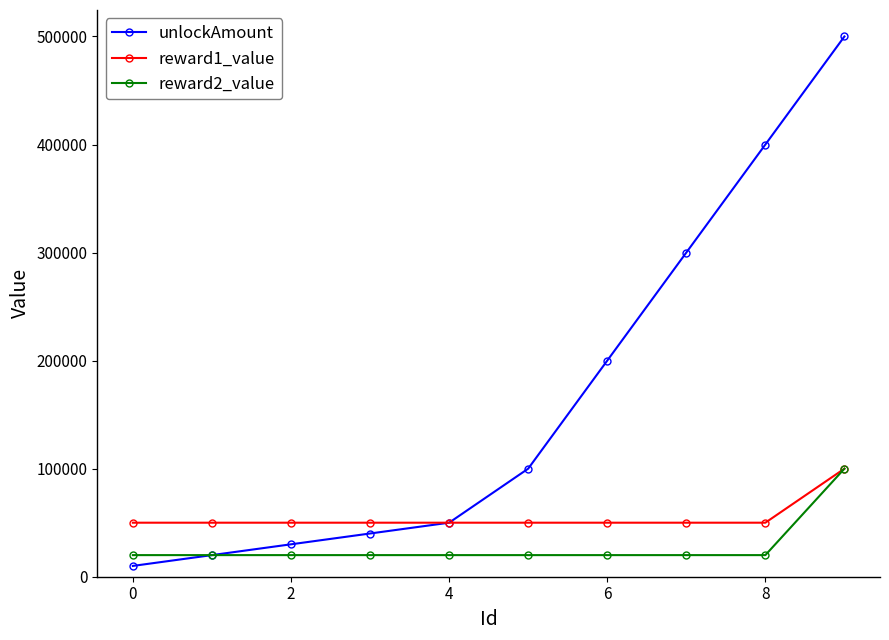

Rank the series by their average value, from highest to lowest.

unlockAmount, reward1_value, reward2_value